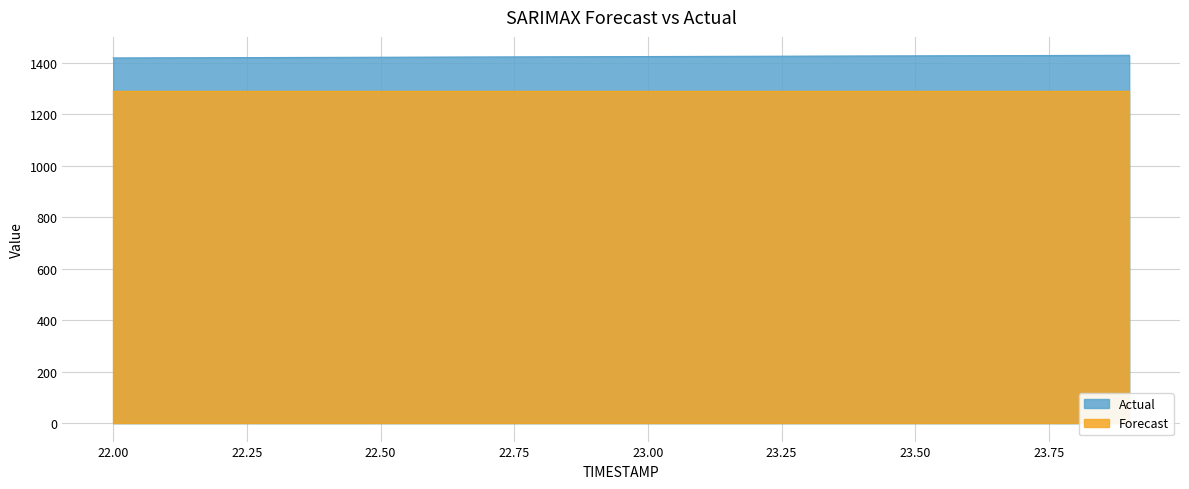

True or false: the data shows 617.3 at 23.6.

False